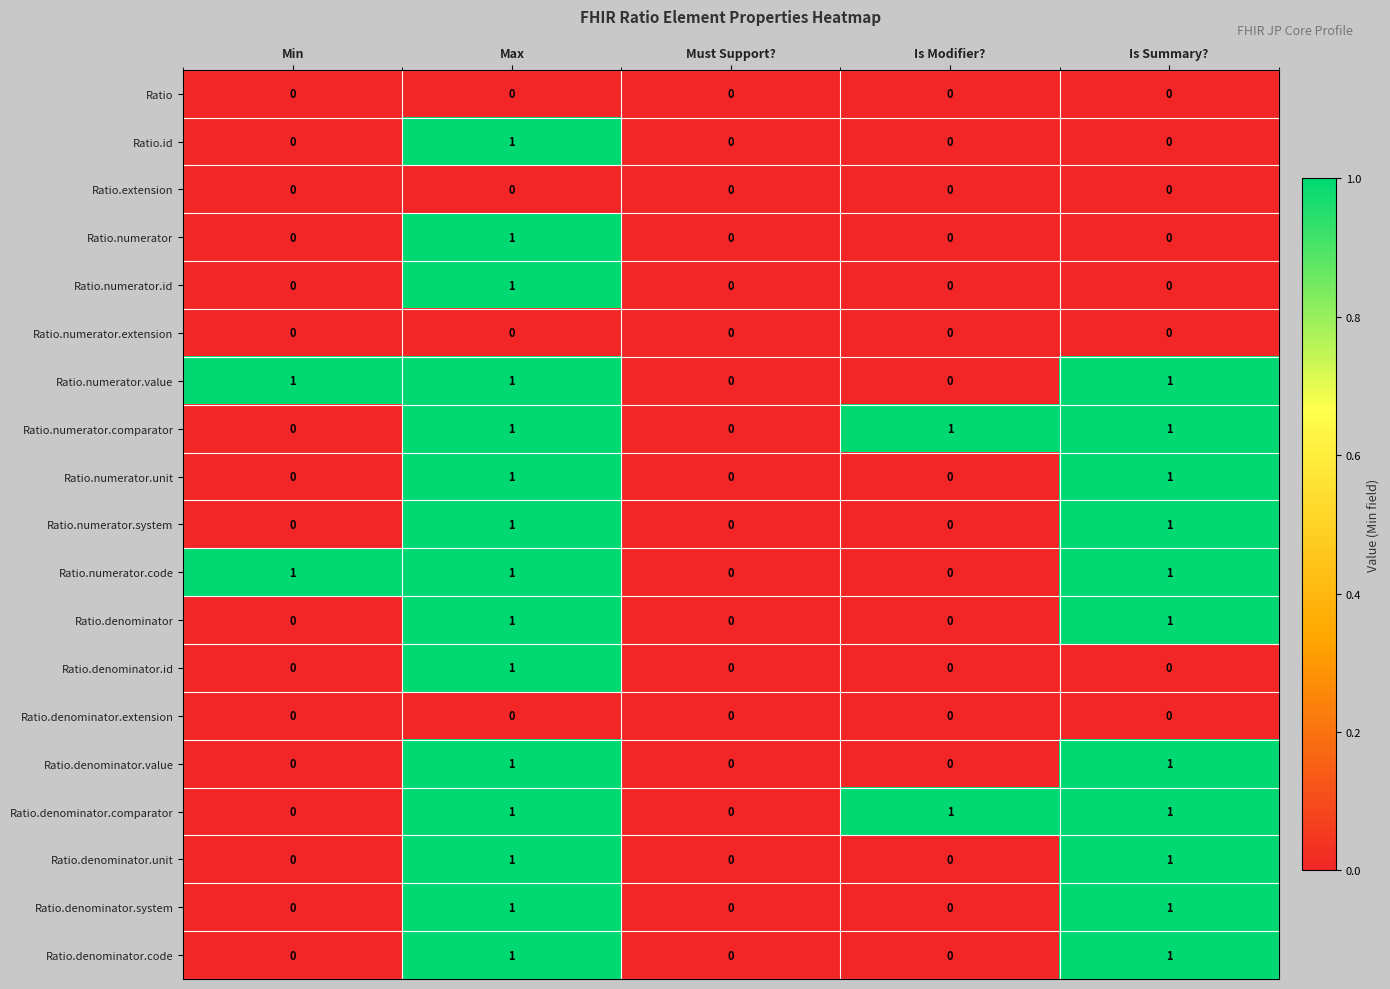

What is the total value across all series at Max?

15